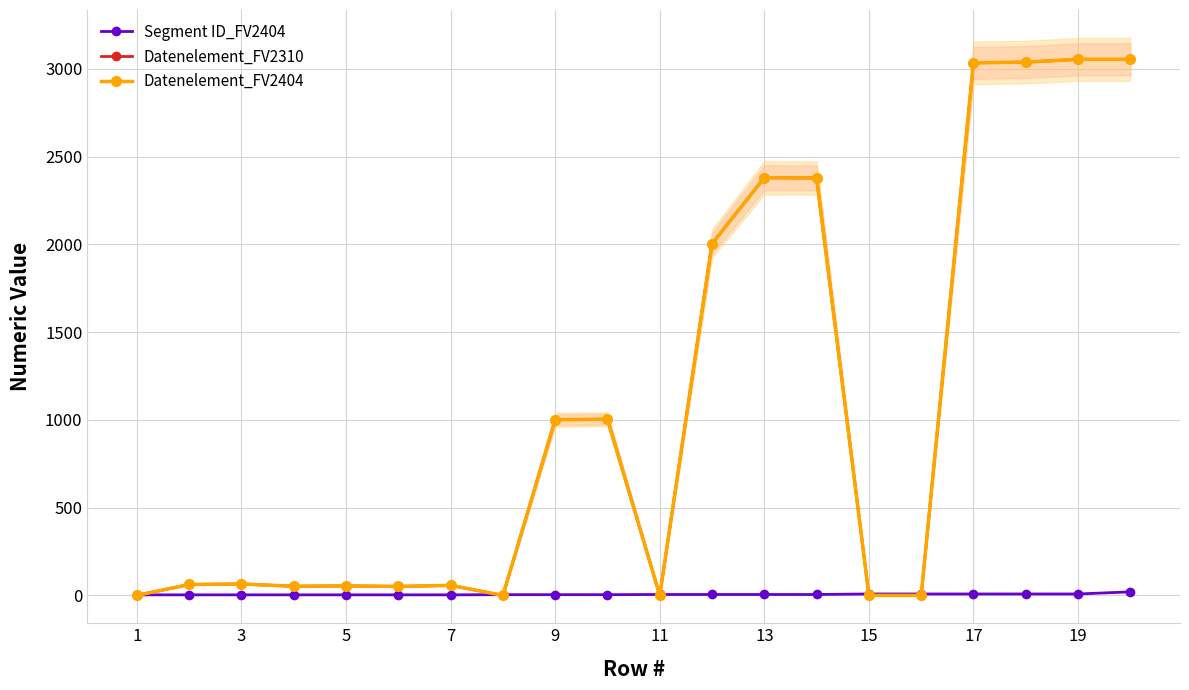

What is the difference between the second highest and minimum values in the Datenelement_FV2404 series?

3055